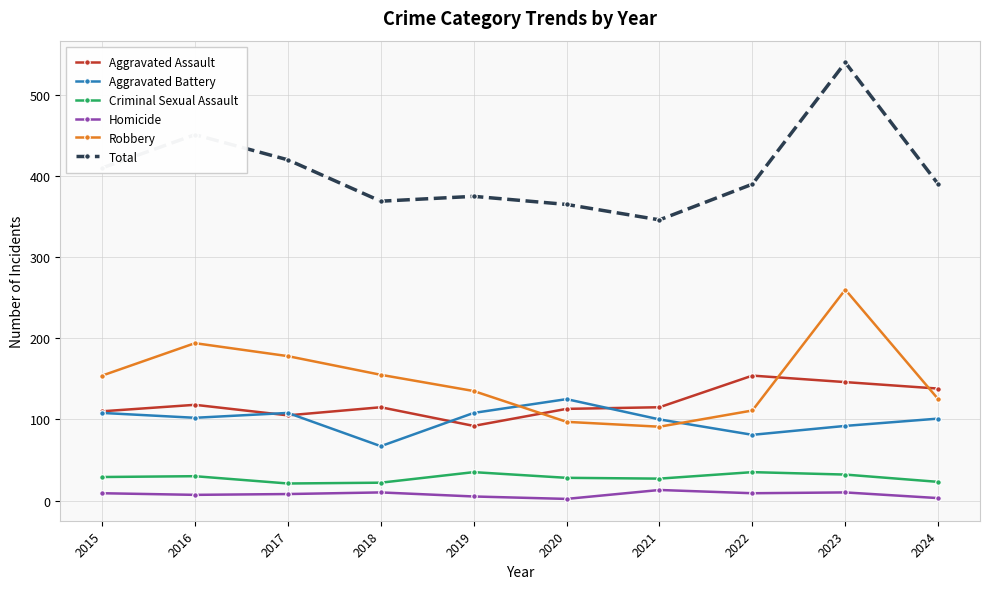

What is the average value of the Homicide series?

8